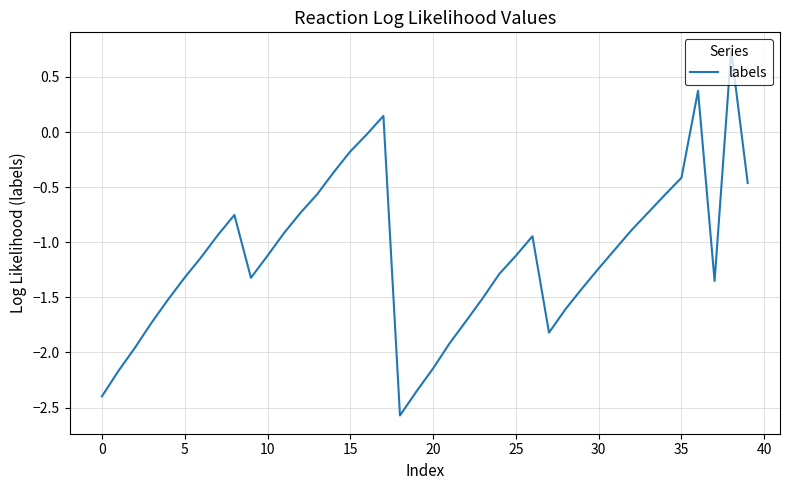

True or false: the data has more than 1 interior local peaks.

True